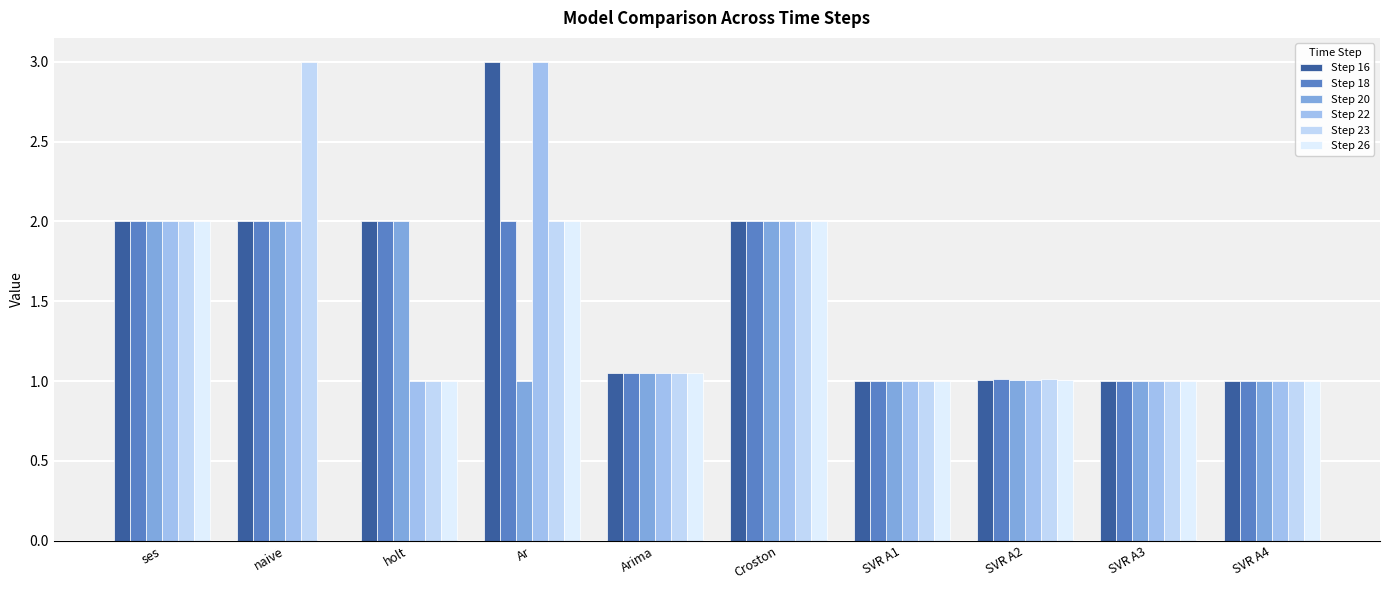

How many groups of bars are there?

10